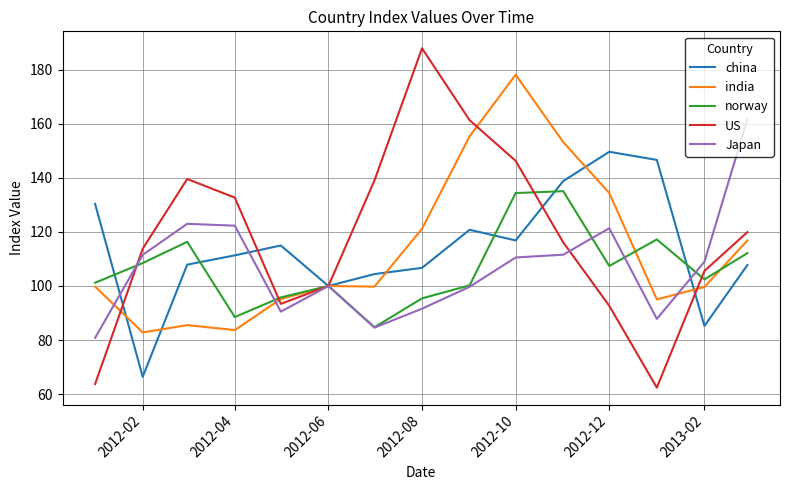

What is the smallest value displayed?

62.4